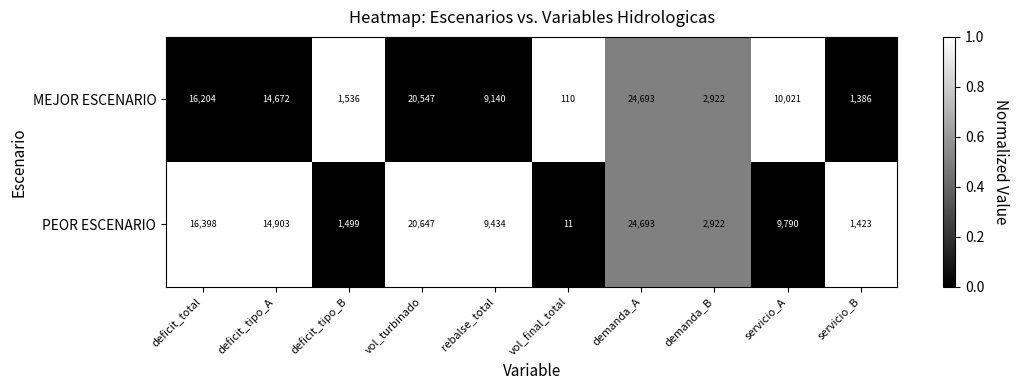

Which series has the largest total across all categories?

PEOR ESCENARIO